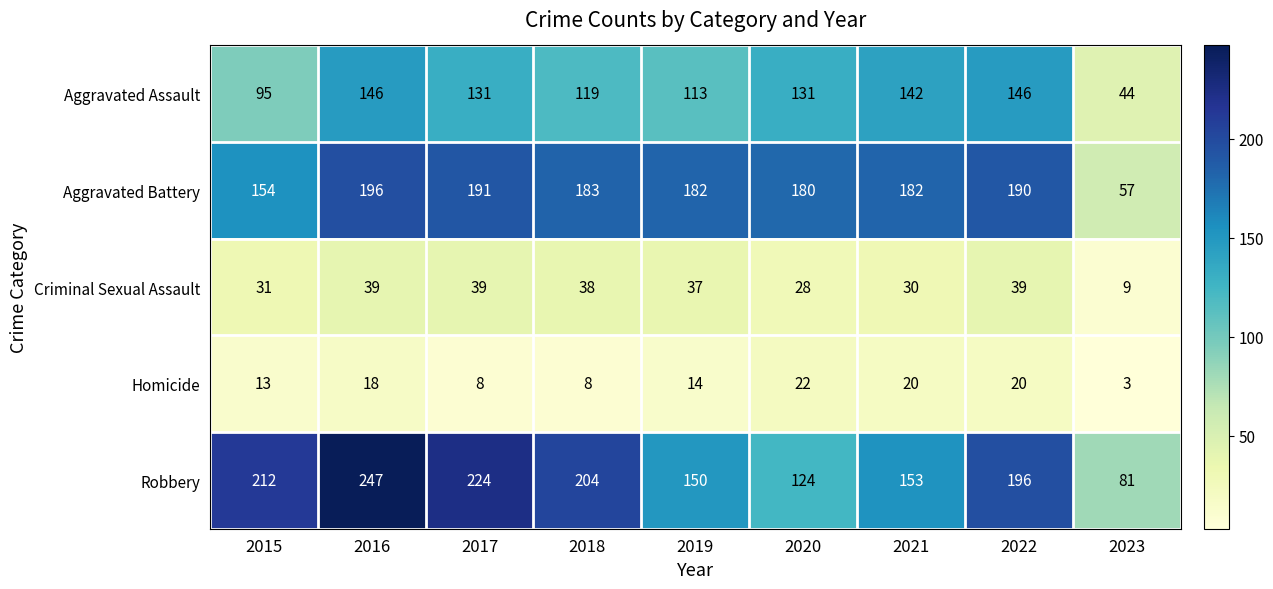

Is it true that Aggravated Assault equals 146 at 2016?

True